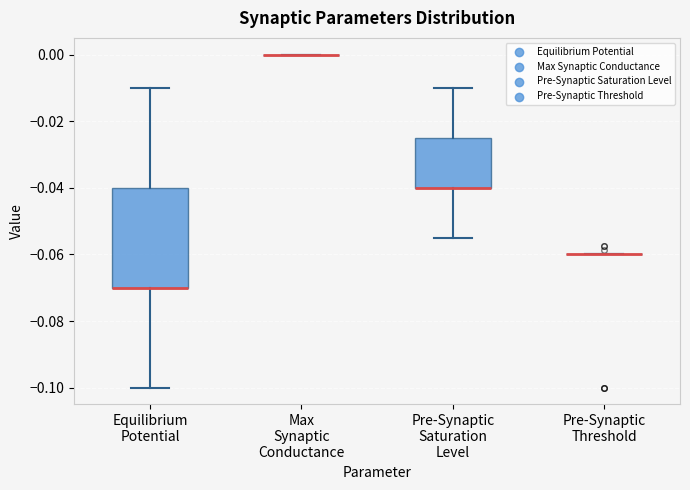

Where does the lower whisker of the box for Equilibrium Potential end on the y-axis? The values are not printed on the chart, so give them approximately, as read against the axis.

-0.100